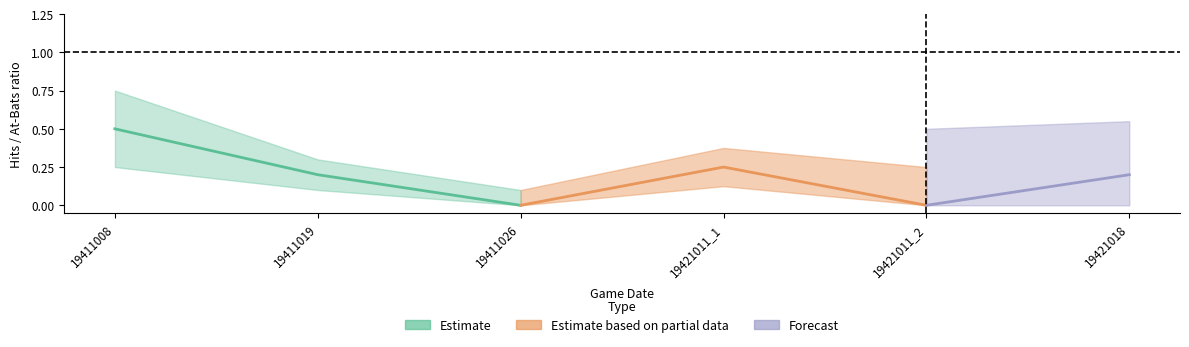

In upper, how many points are lower than both neighbors (excluding endpoints)?

2